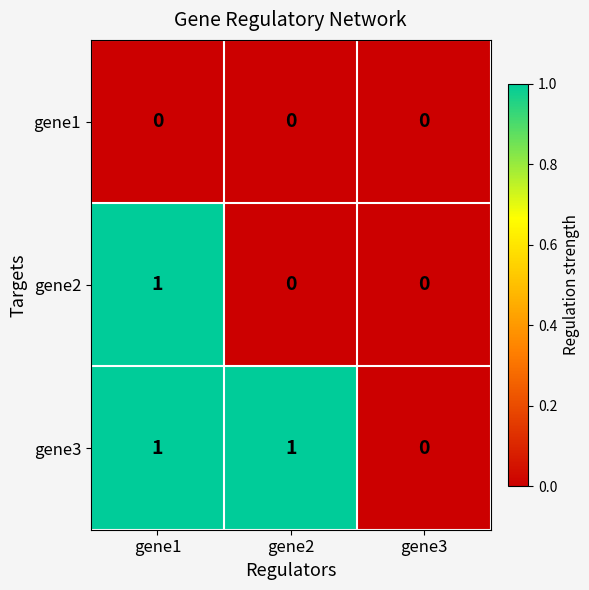

List the series in order of their overall mean, highest first.

gene3, gene2, gene1